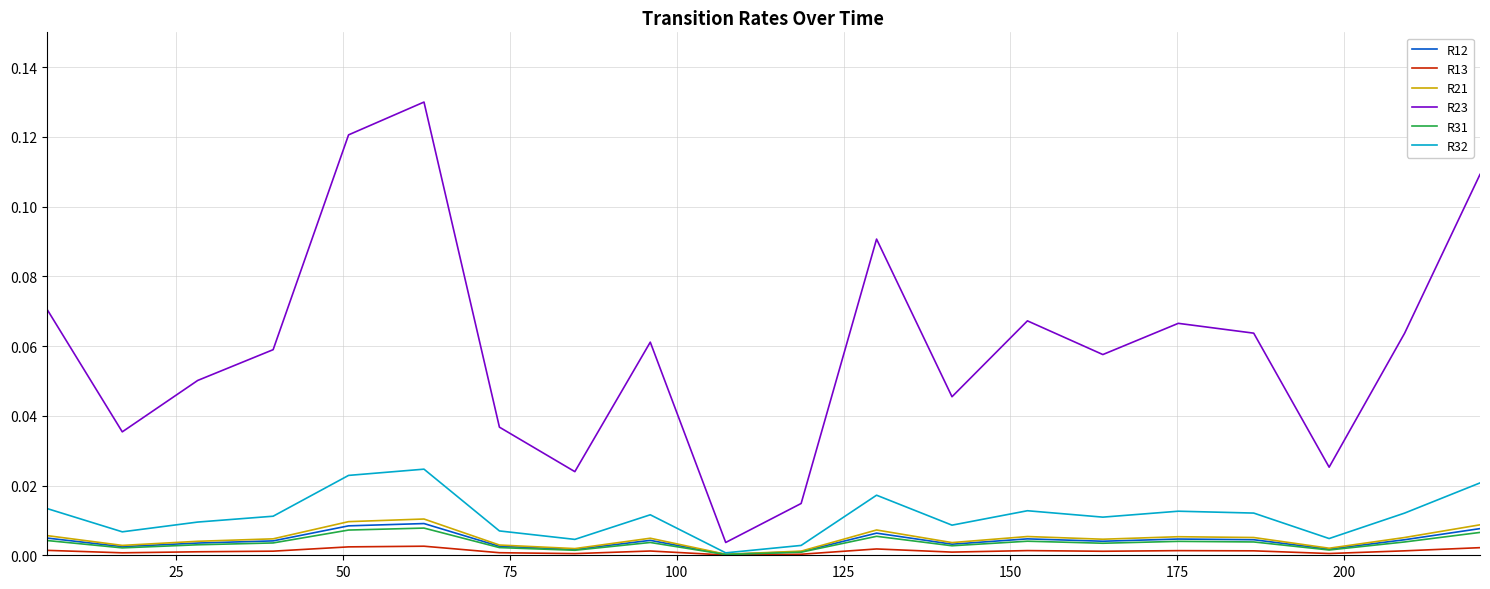

Which series has the largest total across all categories?

R23